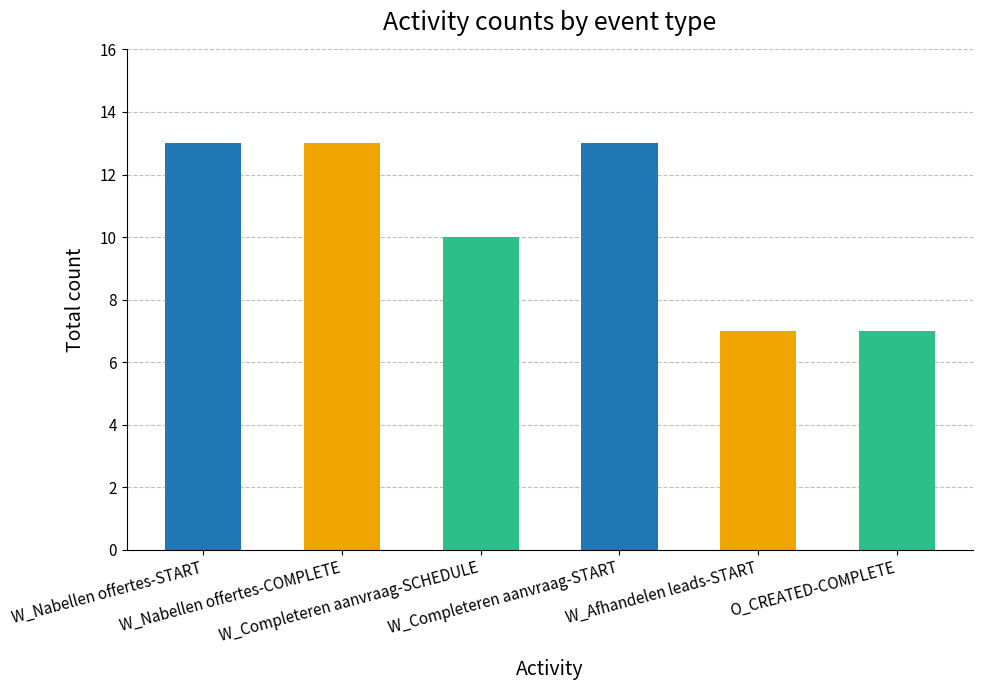

What is the smallest value displayed?

7